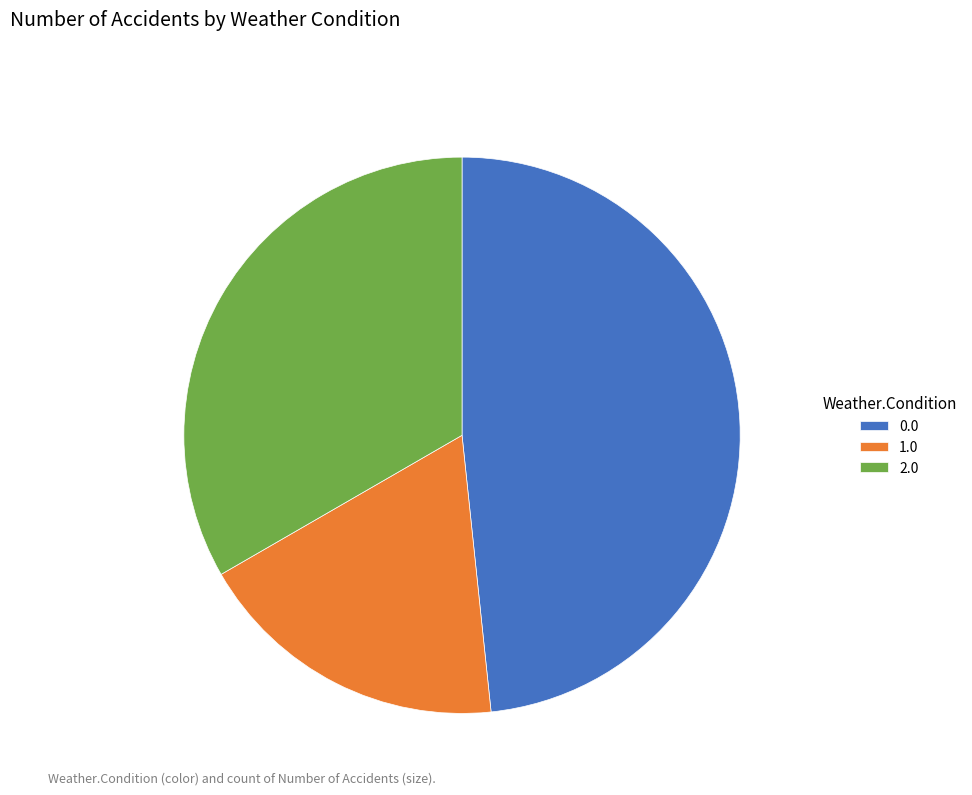

Is there a majority slice in this chart?

No